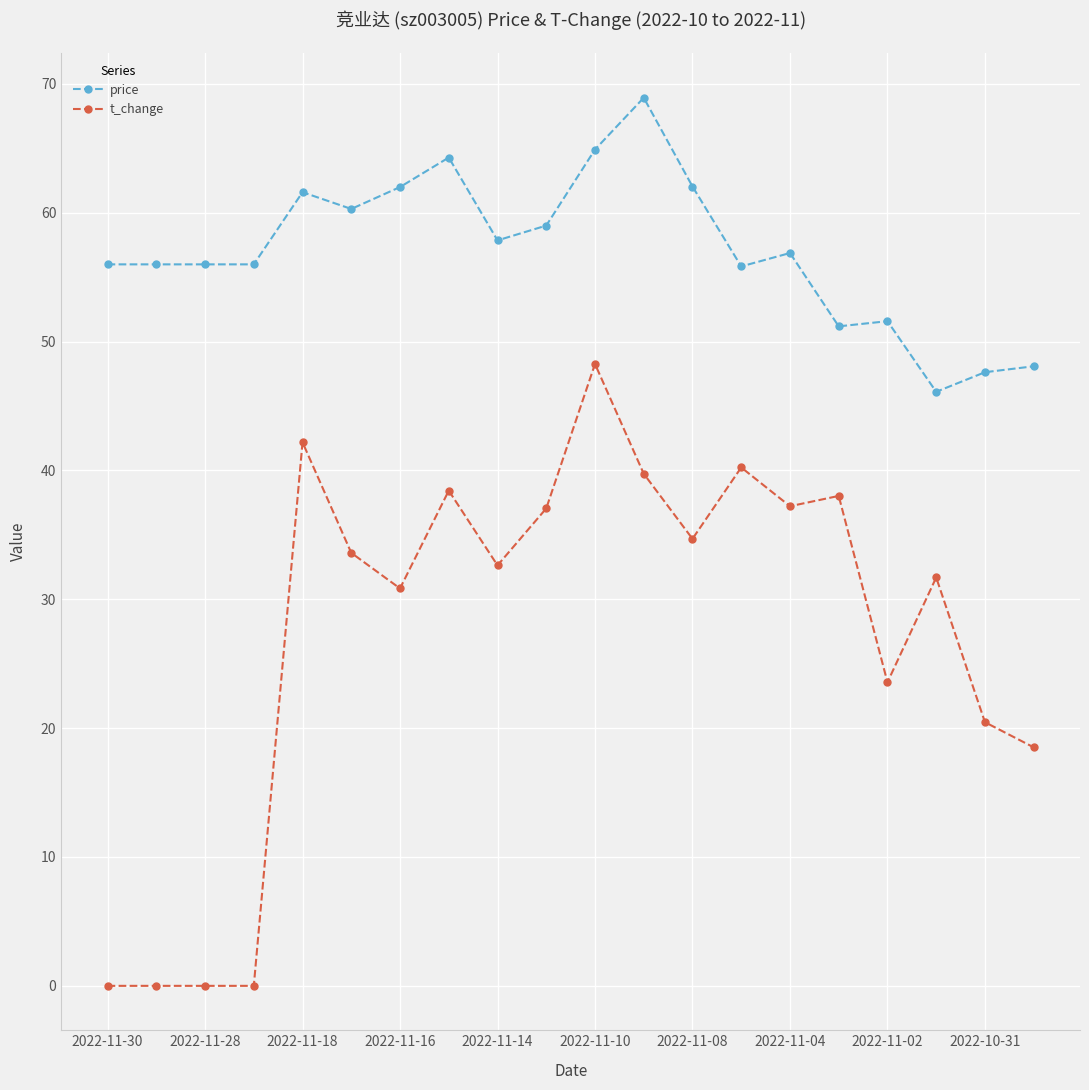

List the series in order of their peak value, highest first.

price, t_change